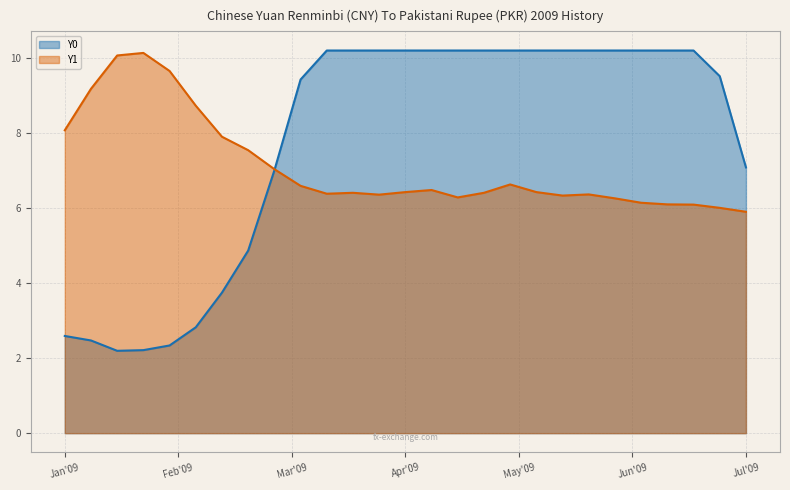

Rank the series by their average value, from lowest to highest.

Y1, Y0